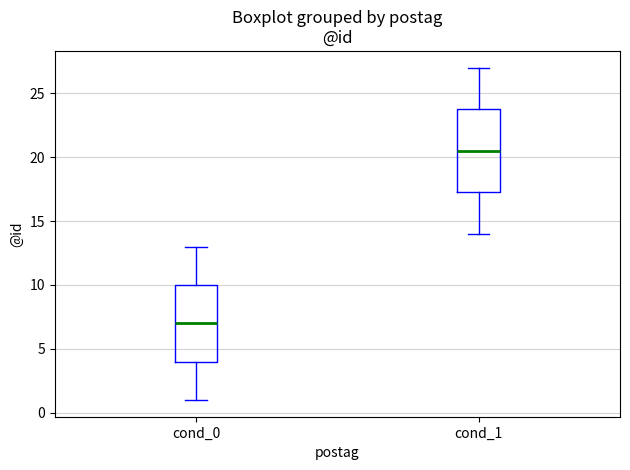

Reading left to right, read every box against the y-axis: the position of its median line, the range the box covers, and the ends of its whiskers. The values are not printed on the chart, so give them approximately, as read against the axis.

cond_0: median 7.0, box 4.0 to 10.0, whiskers 1.0 to 13.0
cond_1: median 20.5, box 17.5 to 24.0, whiskers 14.0 to 27.0